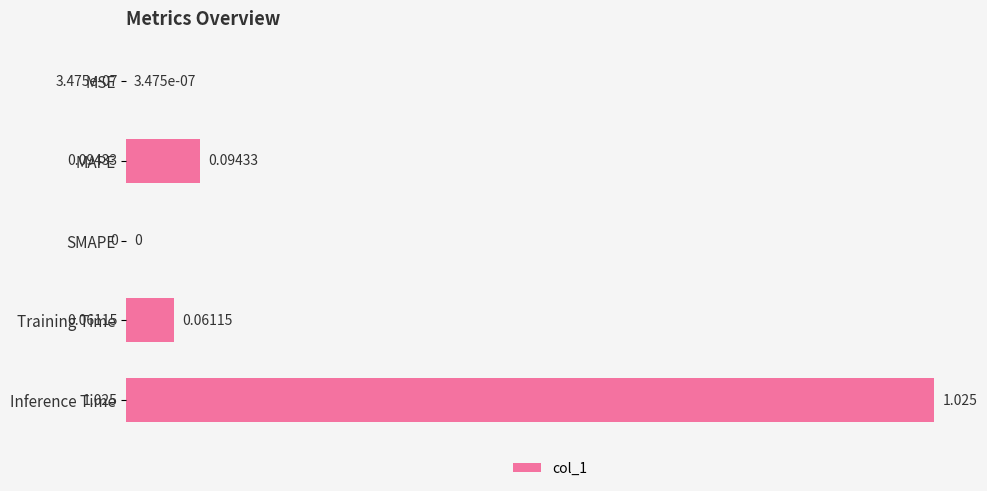

At which category does the chart reach its peak across all series?

Inference Time